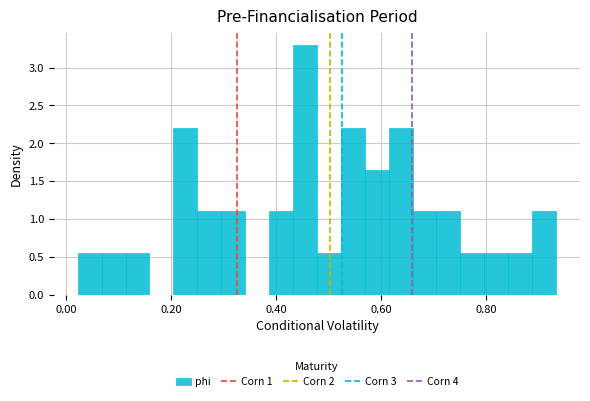

Around what value on the x-axis is the tallest bar? Give the approximate position of its centre, as read against the axis.

0.46